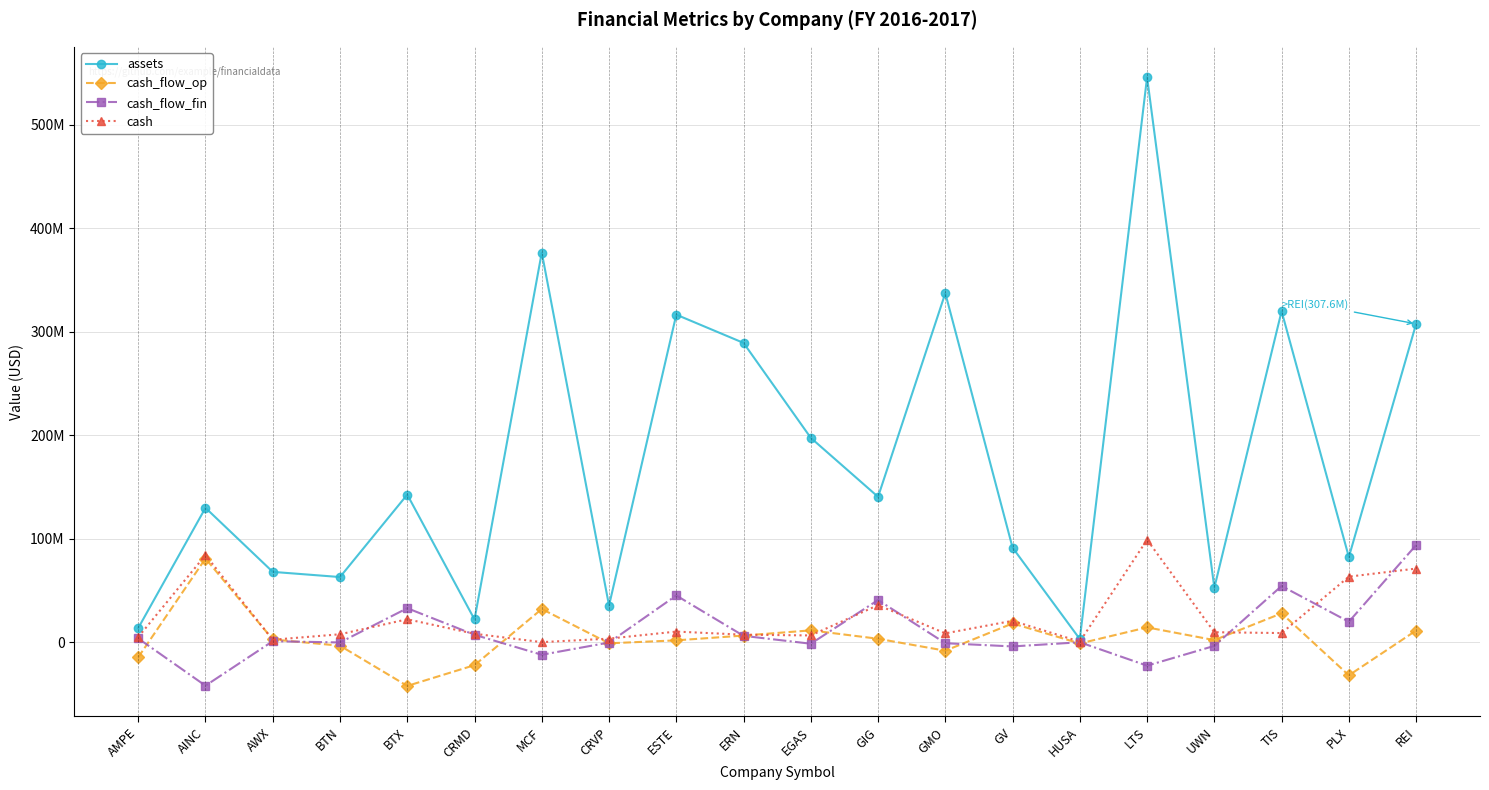

True or false: cash_flow_fin and cash intersect in this chart.

True